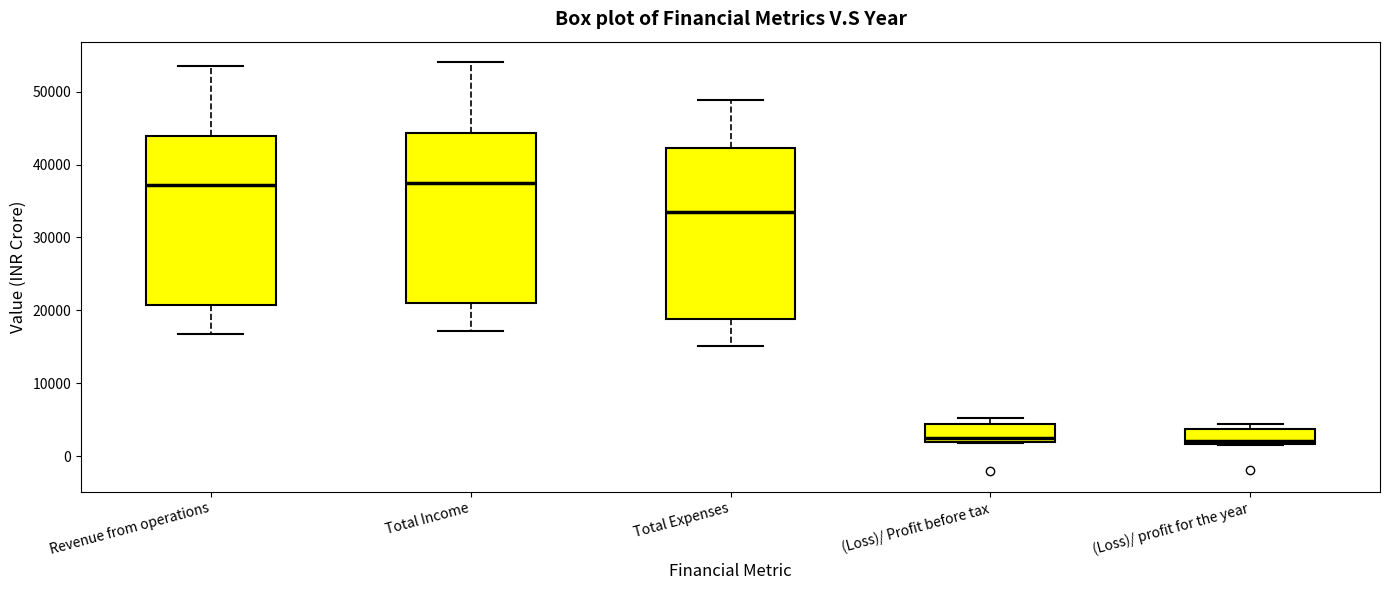

Where is the upper edge of the box for Revenue from operations on the y-axis? The values are not printed on the chart, so give them approximately, as read against the axis.

44000